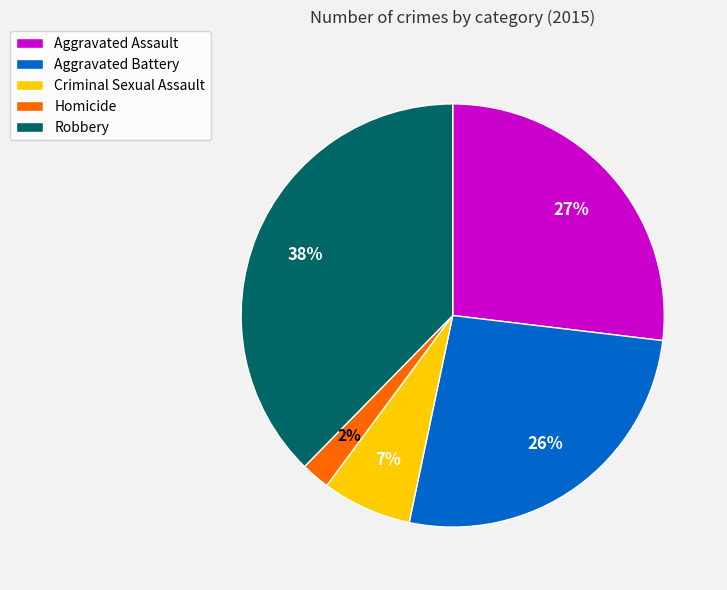

Is there any slice that represents more than half of the pie?

No